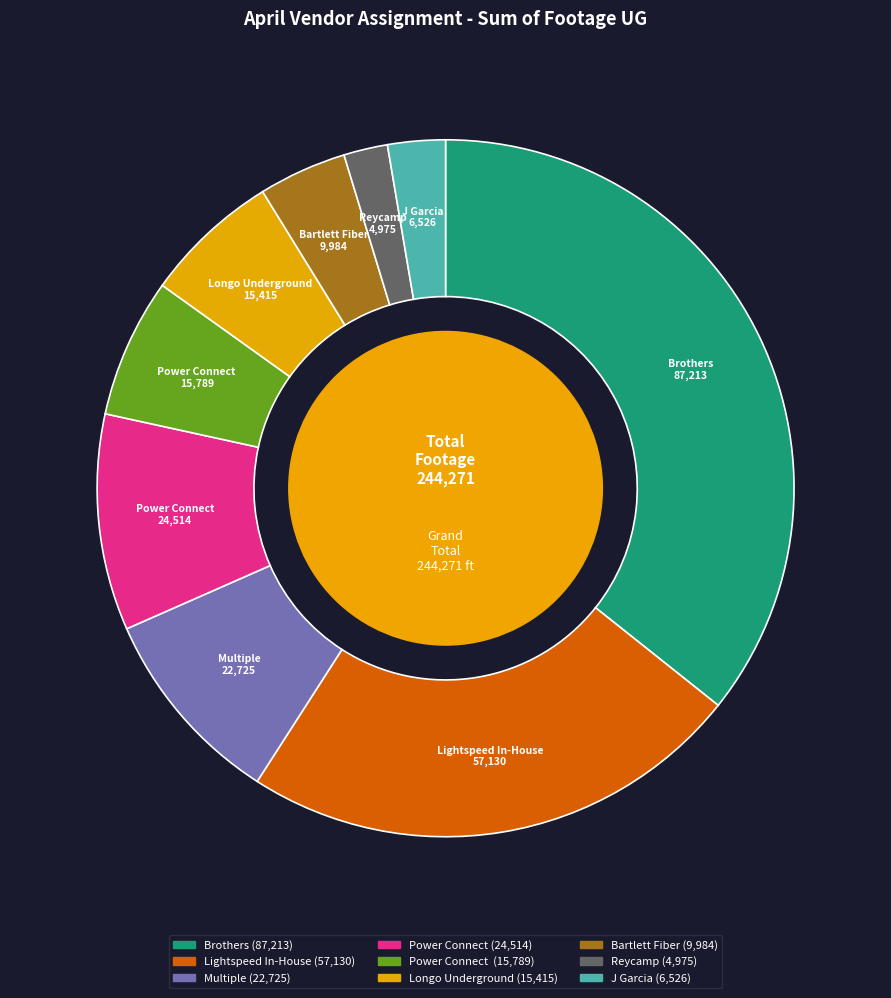

Is there any slice that represents more than half of the pie?

No